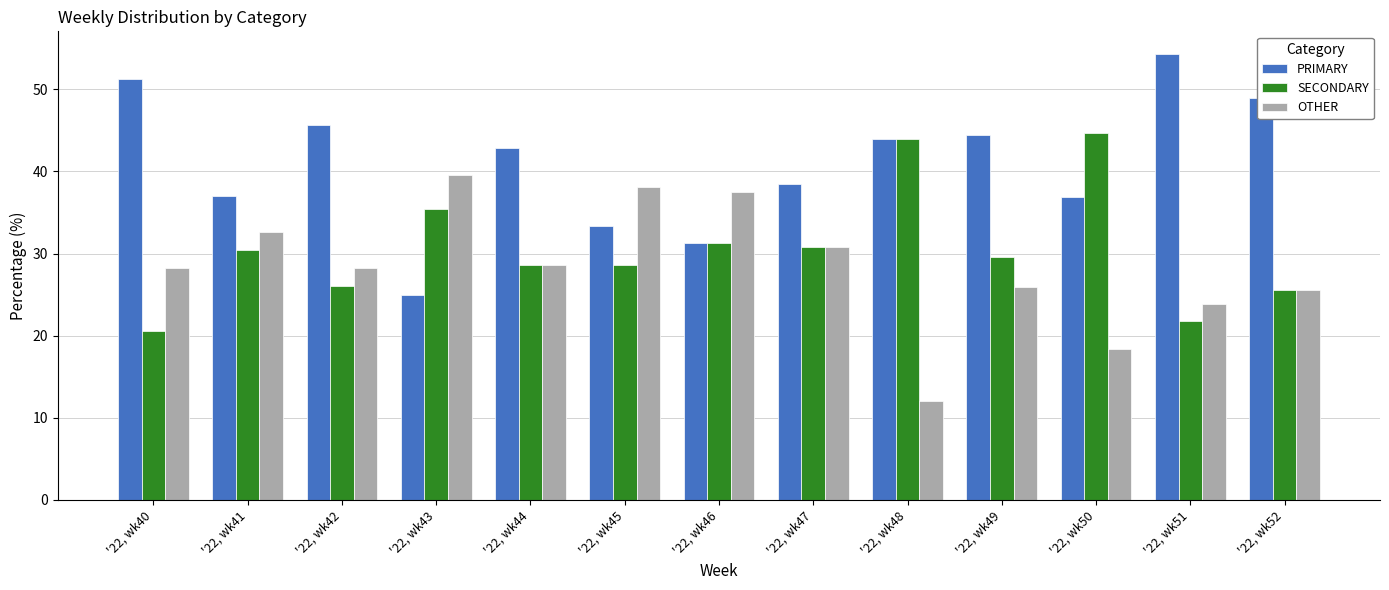

At which label is PRIMARY closest to 39?

'22, wk47